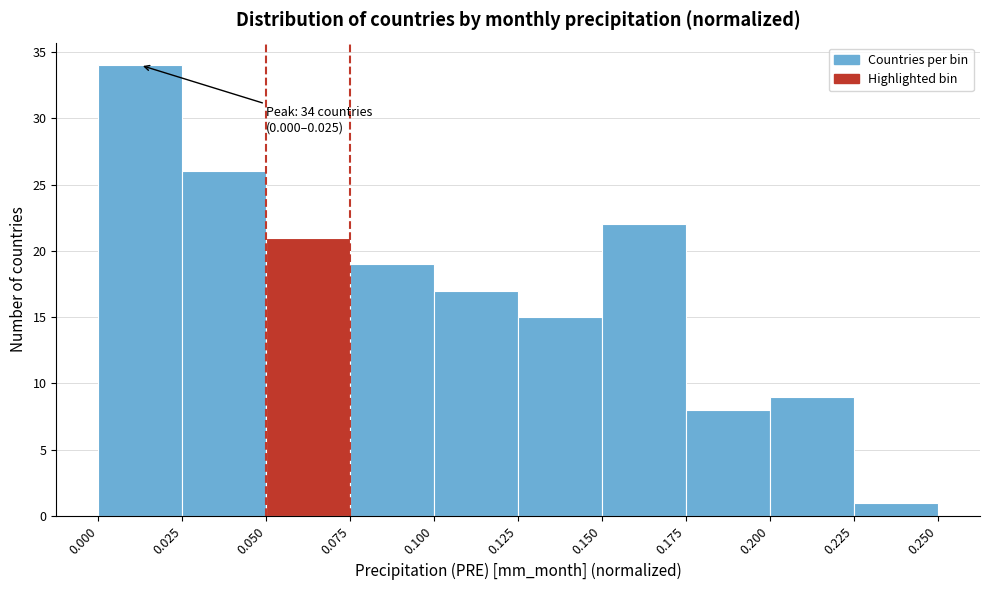

Which range on the x-axis has the tallest bar?

0.000 to 0.025